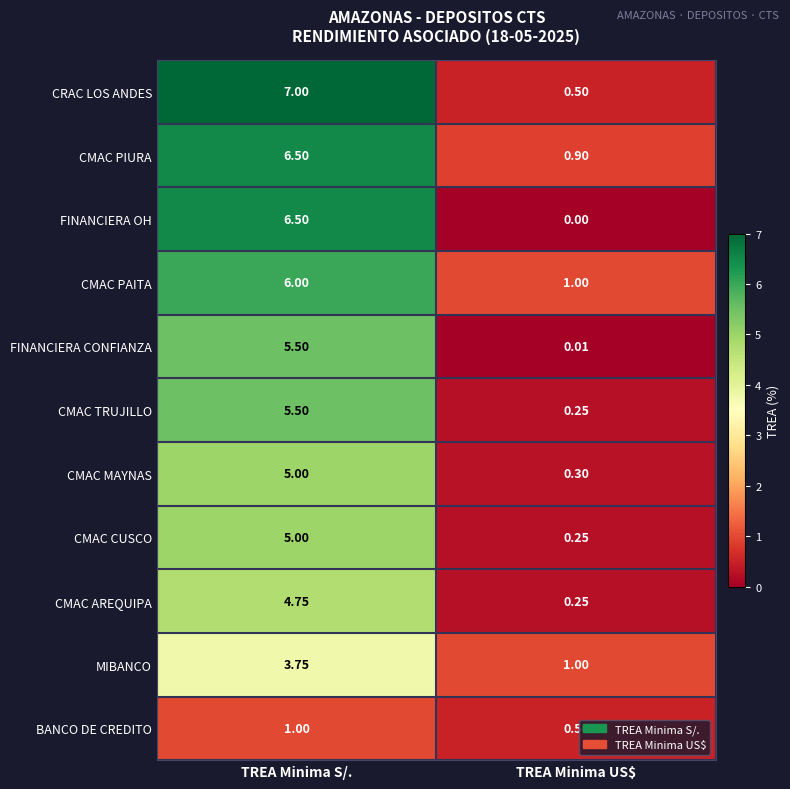

List the labels in order of CMAC CUSCO value, largest first.

TREA Minima S/., TREA Minima US$